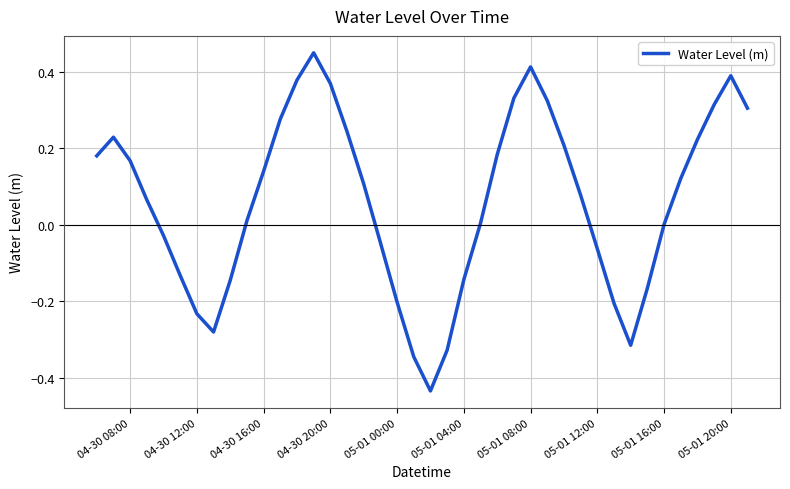

What is the difference between the maximum and minimum values?

0.9